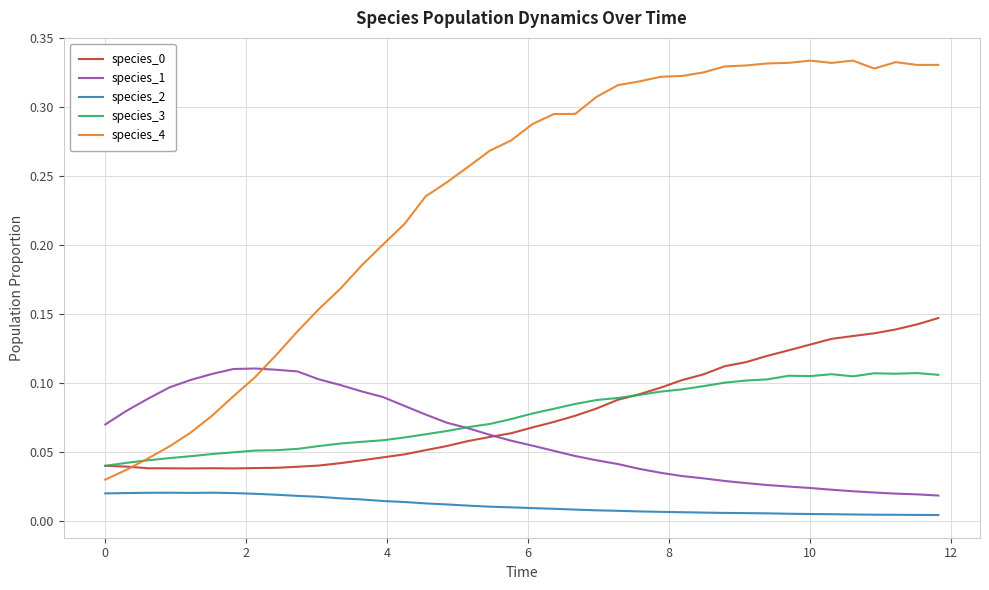

How many species_1 values are between 0 and 1?

40